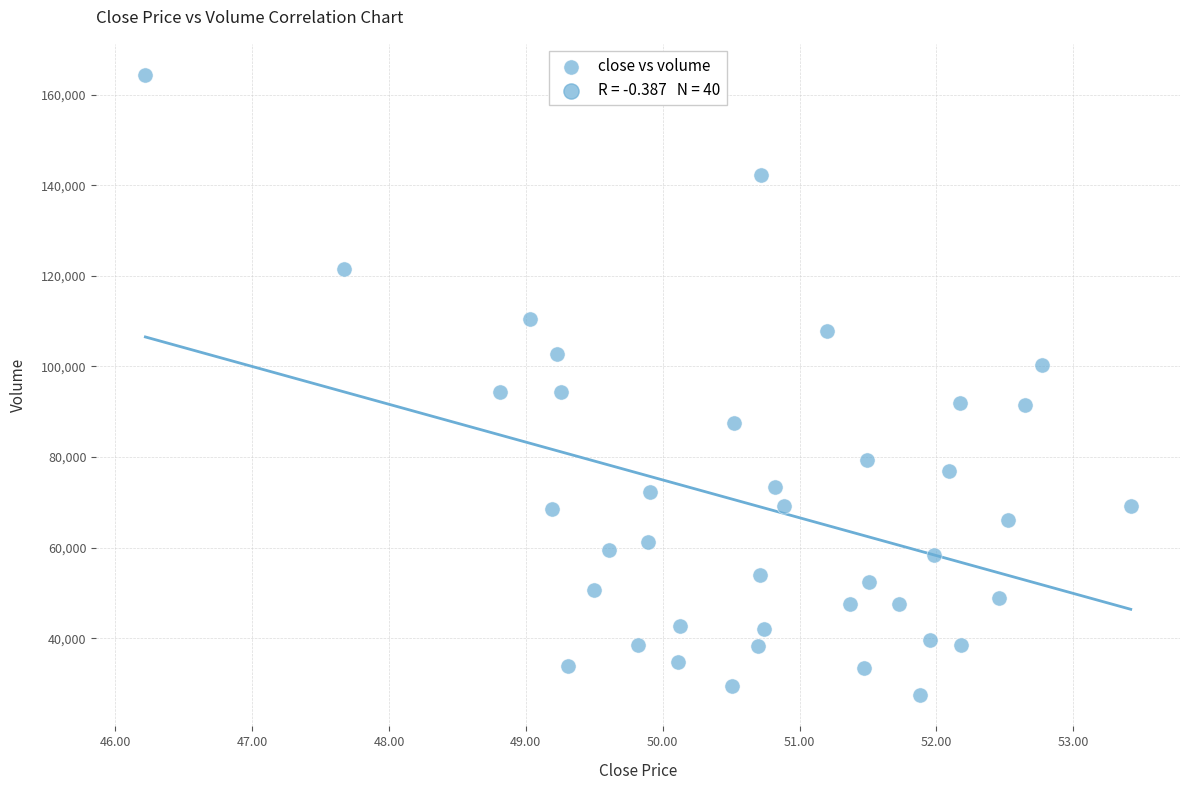

What is the range of Y values (max minus min)?

136940